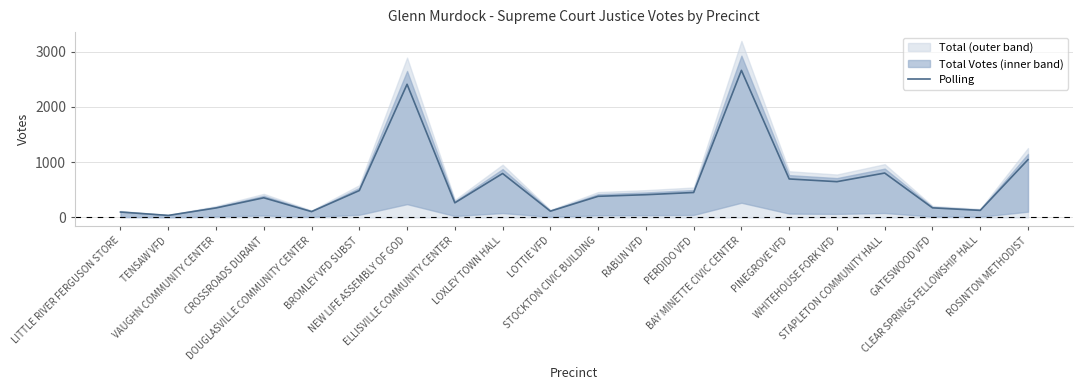

How many data points does each series have?

20